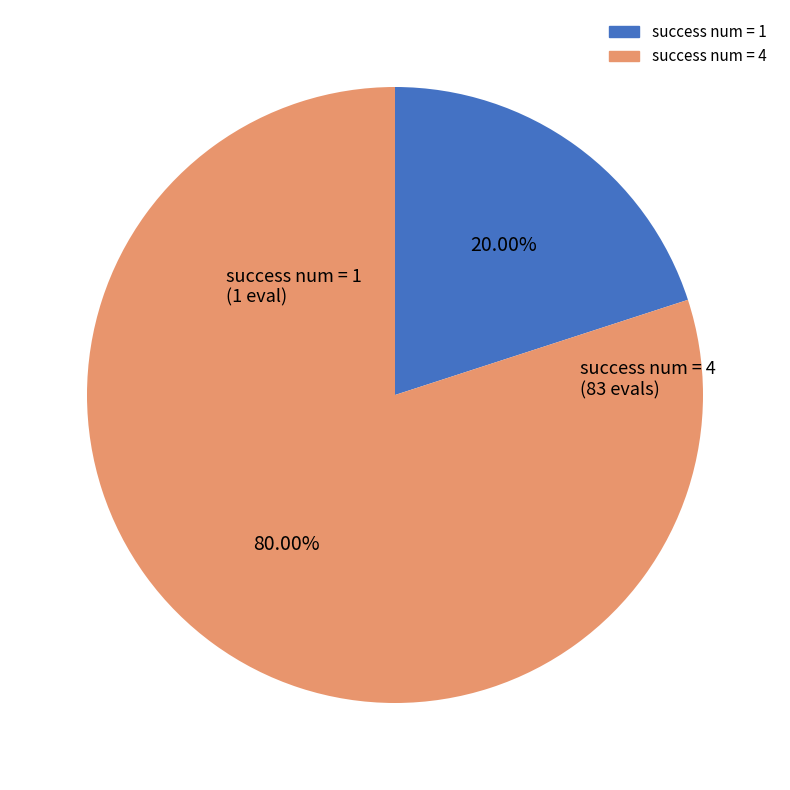

The success num = 1 slice represents 20% of the pie. True or false?

True